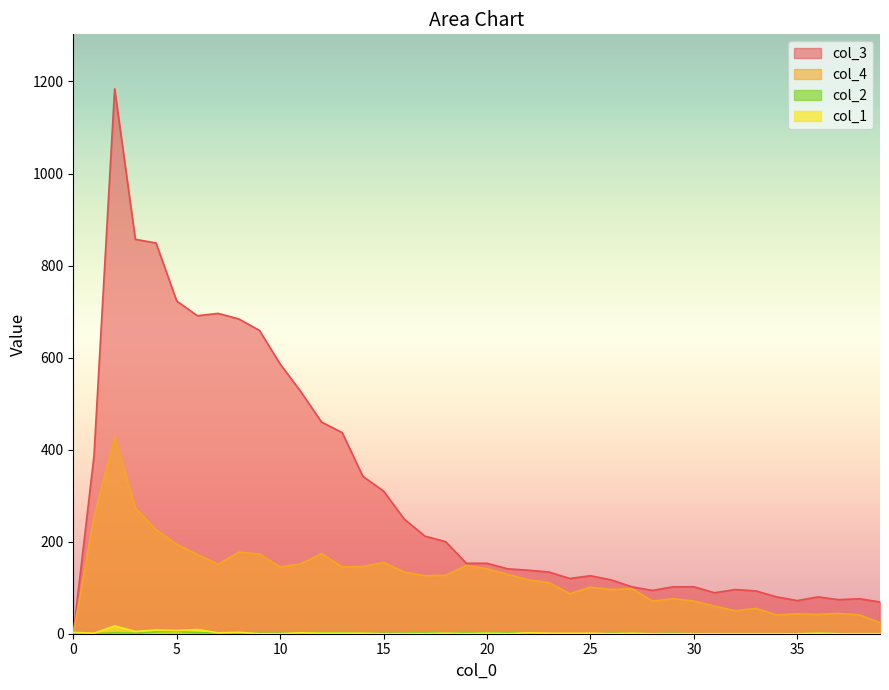

What is the greatest value displayed?

1184